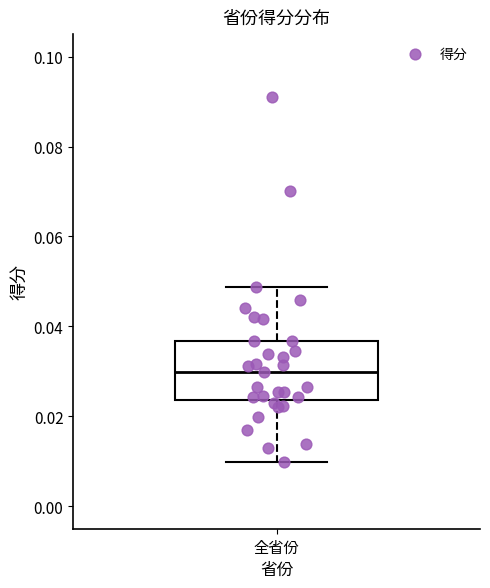

Where is the upper edge of the box for 全省份 on the y-axis? The values are not printed on the chart, so give them approximately, as read against the axis.

0.036